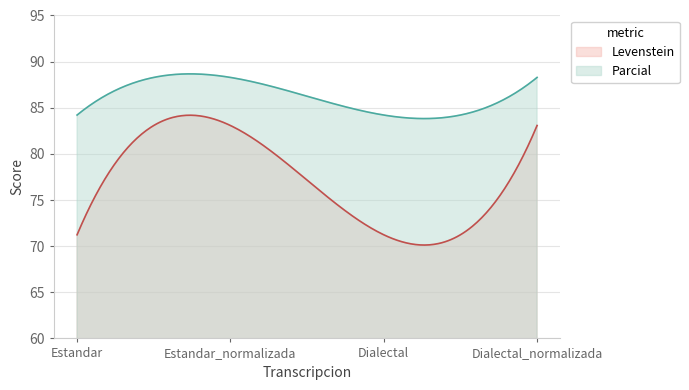

In Parcial, how many points are higher than both neighbors (excluding endpoints)?

1